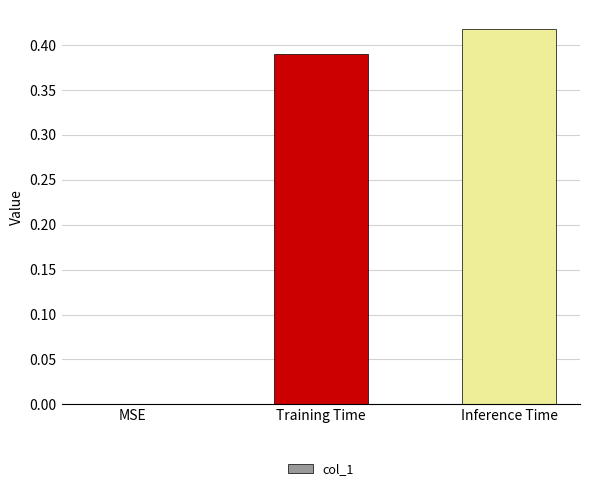

Which category has the highest value across all series?

Inference Time